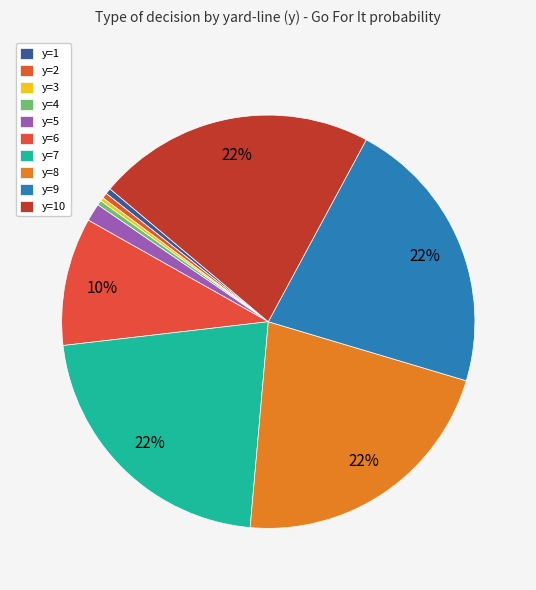

How many slices are in this pie chart?

10